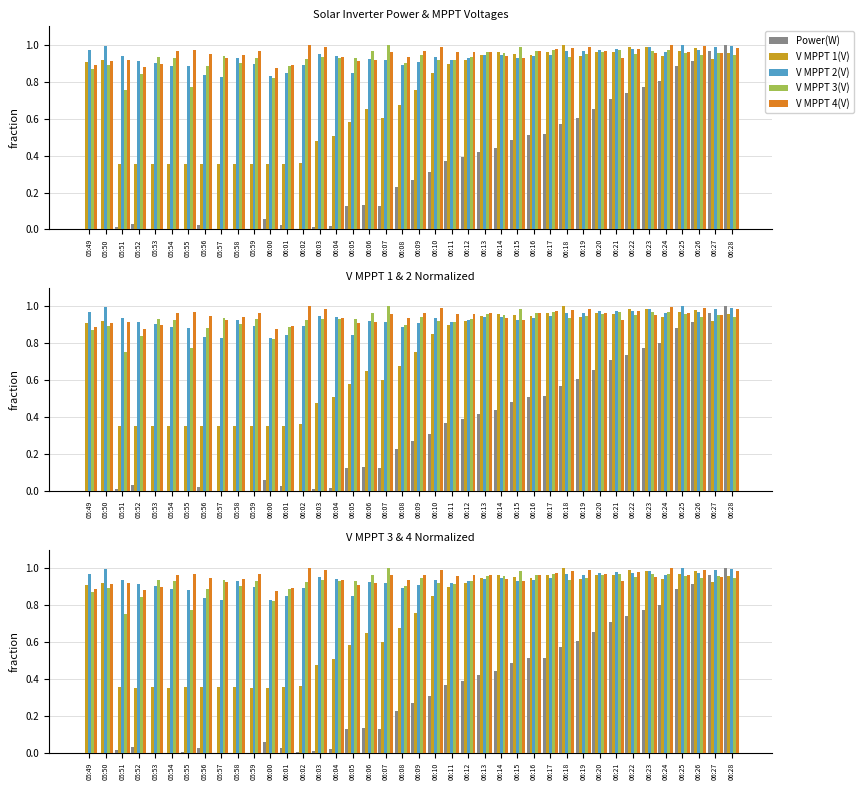

How many bars are there in total?

200